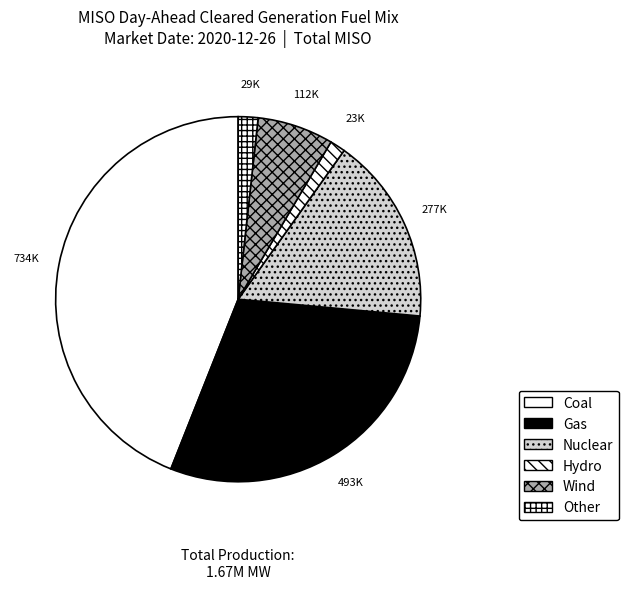

To the nearest percent, what is the average slice percentage?

17%